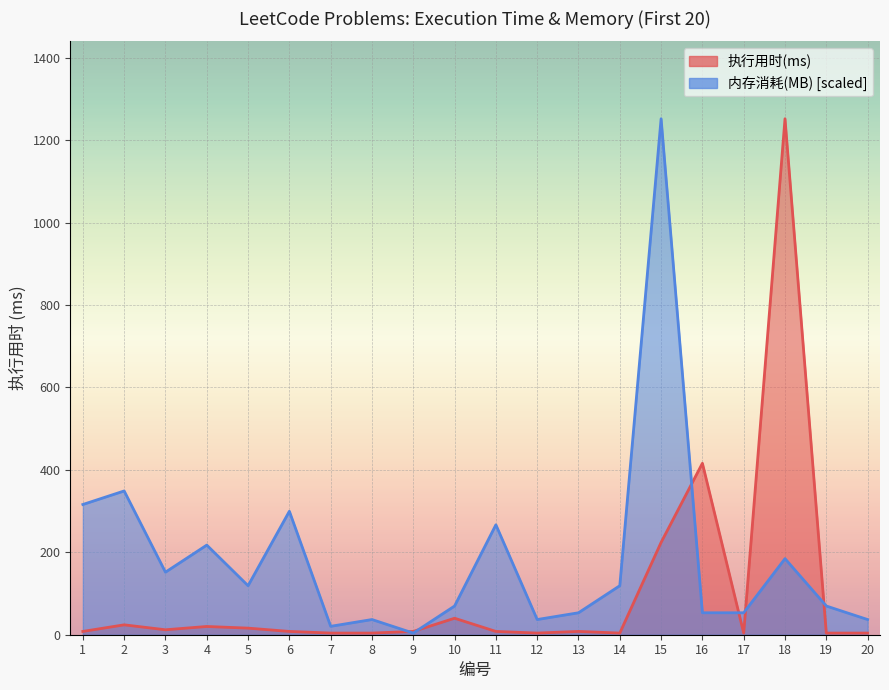

What is the difference between the maximum and minimum values in the 内存消耗(MB) series?

1248.0